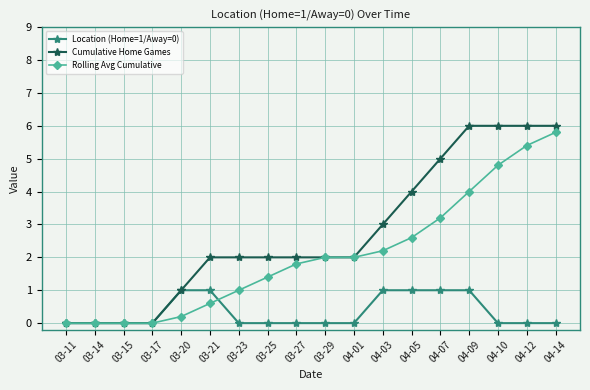

Which series has the widest spread of values?

Cumulative Home Games